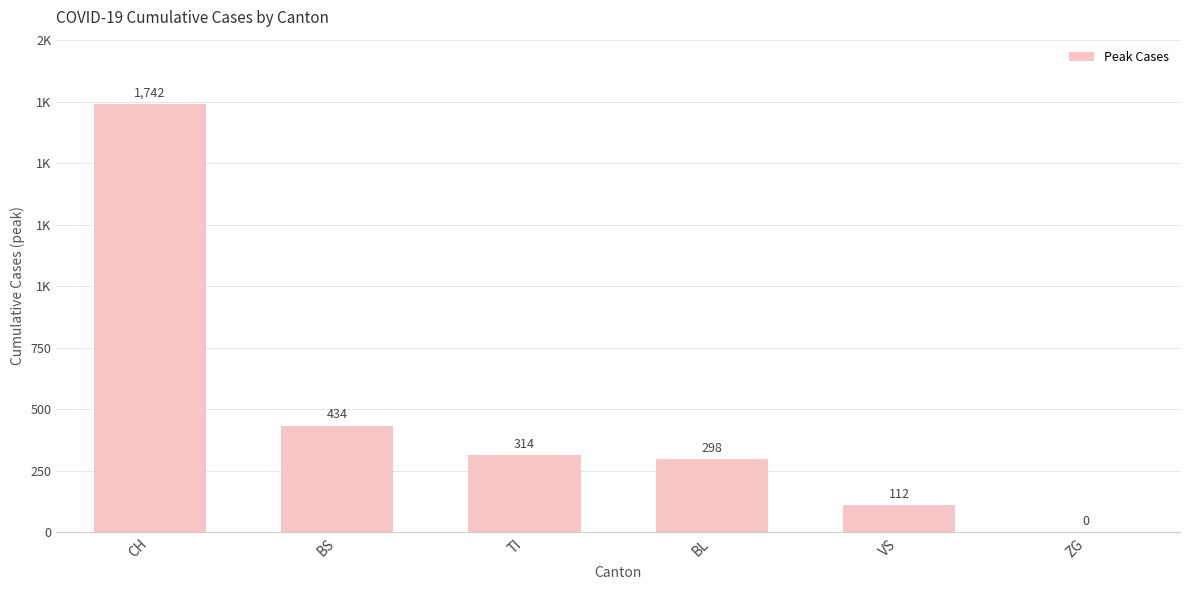

Reading right to left, list all the values displayed in this chart.

ZG=0	VS=112	BL=298	TI=314	BS=434	CH=1742